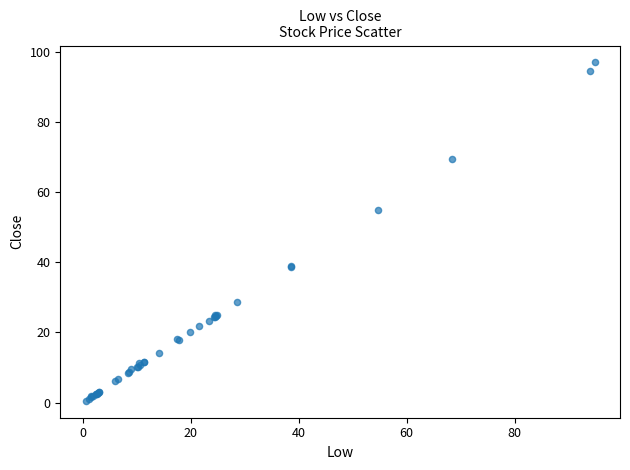

What Y value in the scatter plot is closest to 48?

55.0